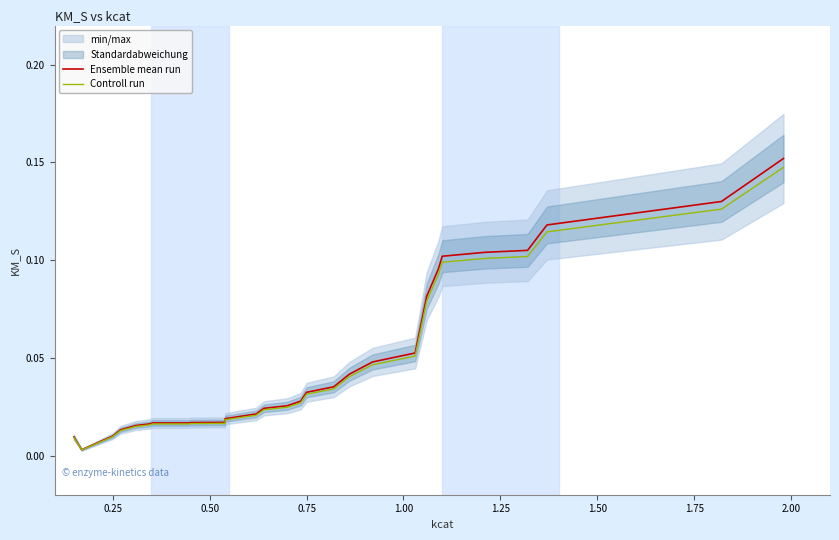

Rank the series by their average value, from lowest to highest.

Controll run, Ensemble mean run